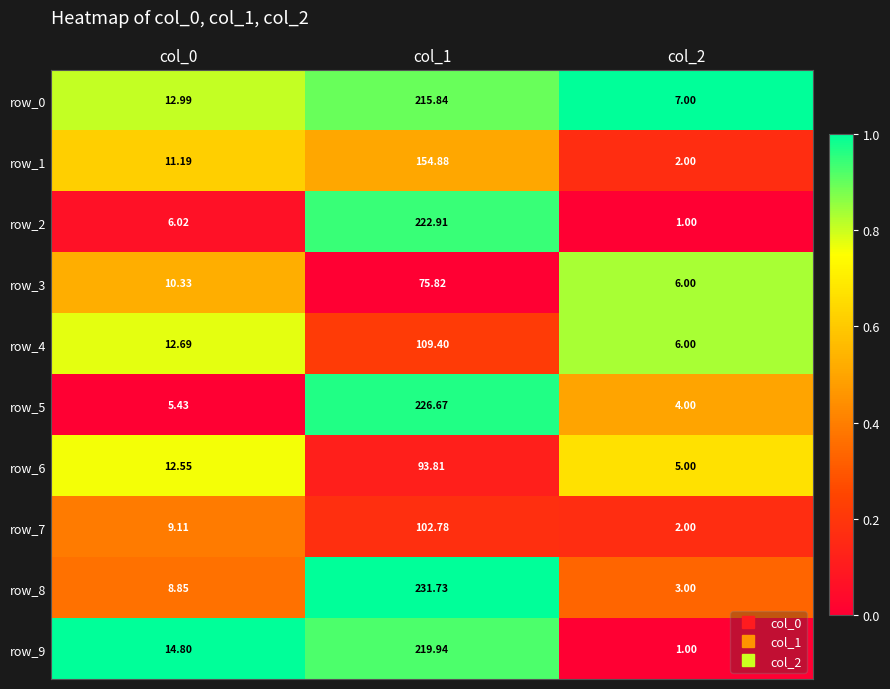

Which series has the largest range (max minus min)?

row_8